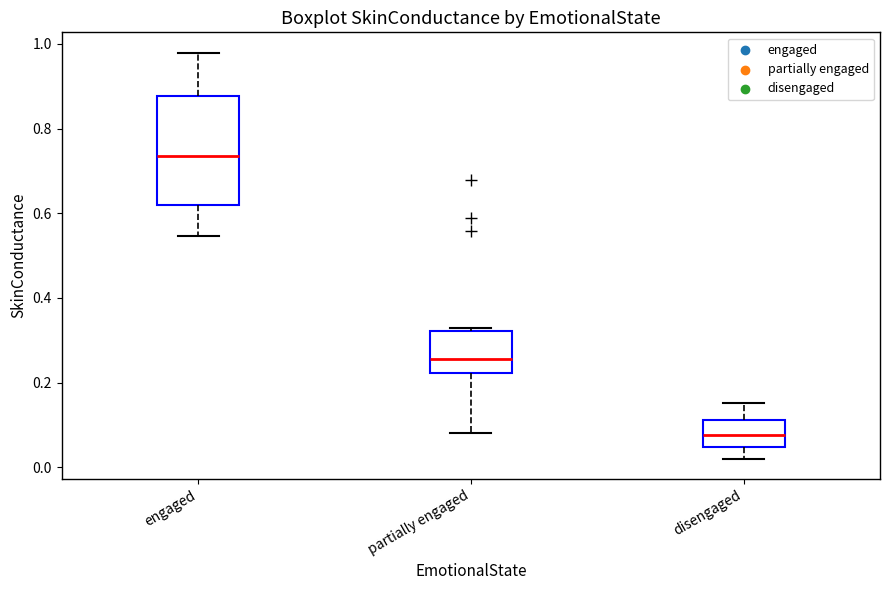

Which box is the tallest, from its lower edge to its upper edge?

engaged